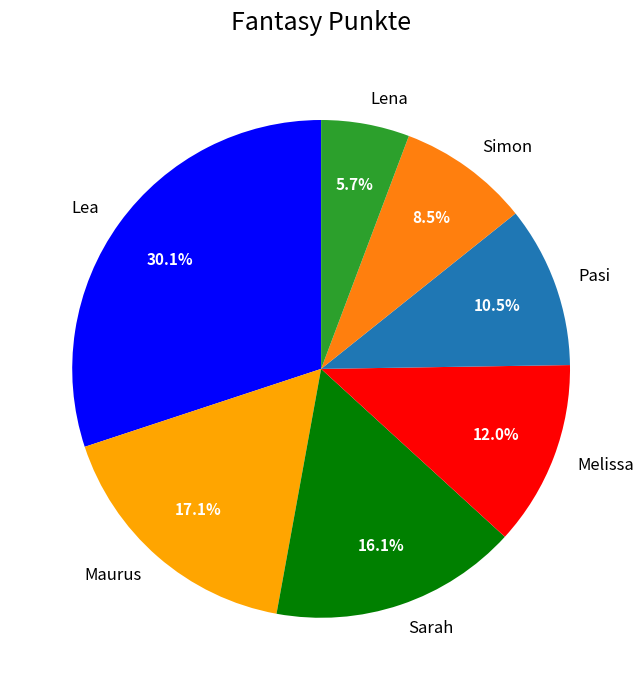

To the nearest percent, what portion does Sarah represent?

16%